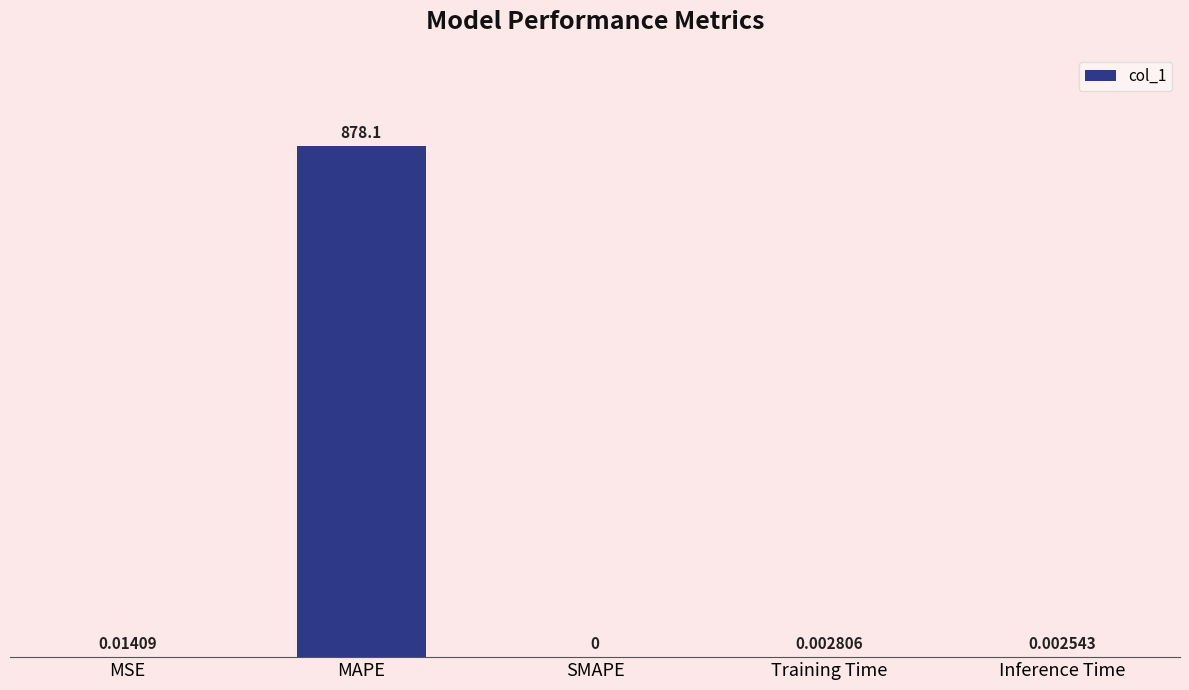

What is the change in value from MAPE to Training Time?

-878.1